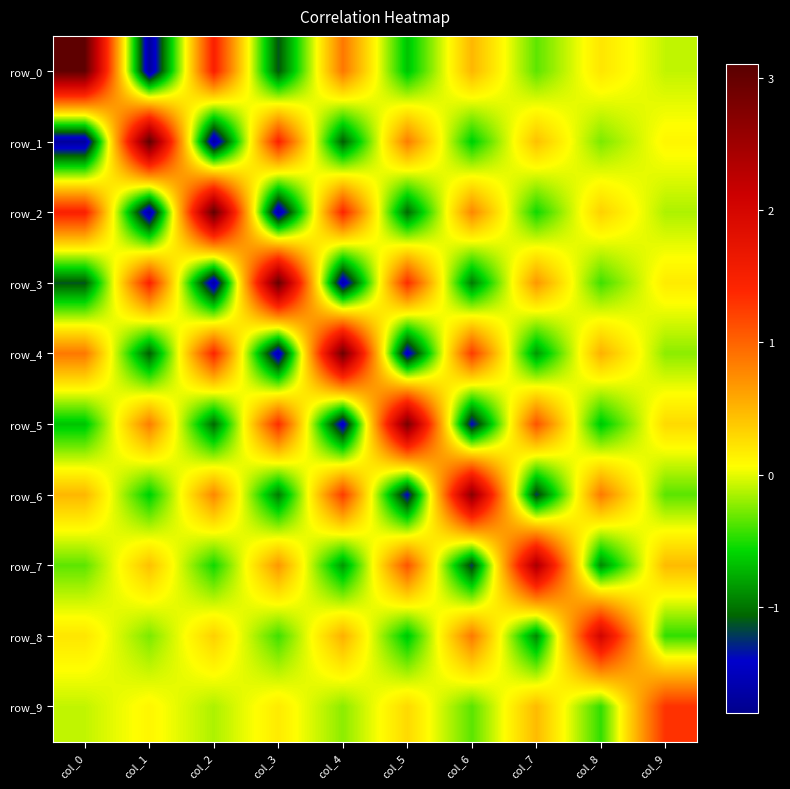

Reading left to right, list all the values displayed in this chart.

row_0: col_0=3.0	col_1=-1.7	col_2=1.5	col_3=-1.1	col_4=0.9	col_5=-0.7	col_6=0.5	col_7=-0.3	col_8=0.2	col_9=-0.1
row_1: col_0=-1.7	col_1=3.0	col_2=-1.7	col_3=1.4	col_4=-1.1	col_5=0.8	col_6=-0.6	col_7=0.4	col_8=-0.3	col_9=0.1
row_2: col_0=1.5	col_1=-1.7	col_2=3.0	col_3=-1.7	col_4=1.4	col_5=-1.0	col_6=0.8	col_7=-0.5	col_8=0.3	col_9=-0.1
row_3: col_0=-1.1	col_1=1.4	col_2=-1.7	col_3=3.0	col_4=-1.6	col_5=1.3	col_6=-1.0	col_7=0.7	col_8=-0.4	col_9=0.2
row_4: col_0=0.9	col_1=-1.1	col_2=1.4	col_3=-1.6	col_4=2.9	col_5=-1.5	col_6=1.3	col_7=-0.8	col_8=0.5	col_9=-0.2
row_5: col_0=-0.7	col_1=0.8	col_2=-1.0	col_3=1.3	col_4=-1.5	col_5=2.8	col_6=-1.4	col_7=1.1	col_8=-0.7	col_9=0.3
row_6: col_0=0.5	col_1=-0.6	col_2=0.8	col_3=-1.0	col_4=1.3	col_5=-1.4	col_6=2.7	col_7=-1.2	col_8=0.9	col_9=-0.3
row_7: col_0=-0.3	col_1=0.4	col_2=-0.5	col_3=0.7	col_4=-0.8	col_5=1.1	col_6=-1.2	col_7=2.4	col_8=-0.9	col_9=0.5
row_8: col_0=0.2	col_1=-0.3	col_2=0.3	col_3=-0.4	col_4=0.5	col_5=-0.7	col_6=0.9	col_7=-0.9	col_8=2.0	col_9=-0.5
row_9: col_0=-0.1	col_1=0.1	col_2=-0.1	col_3=0.2	col_4=-0.2	col_5=0.3	col_6=-0.3	col_7=0.5	col_8=-0.5	col_9=1.3